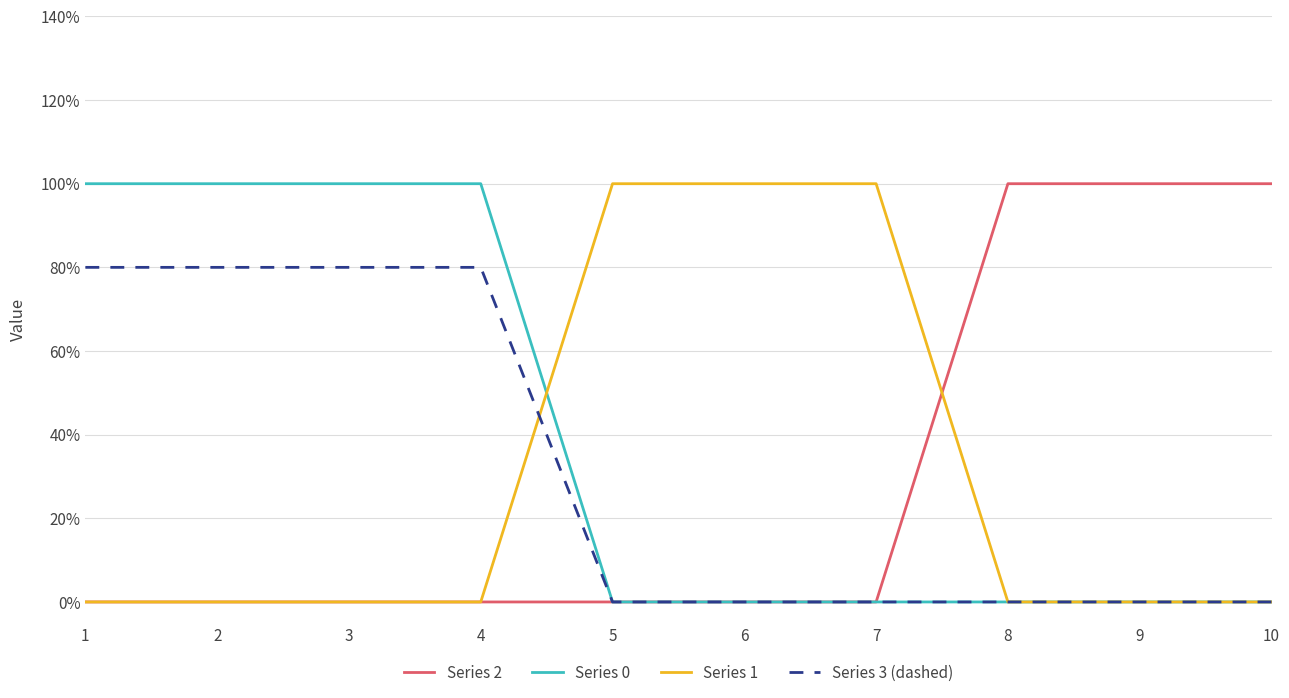

Reading right to left, transcribe all the data shown in this chart.

Series 2: 10=1.0	9=1.0	8=1.0	7=0.0	6=0.0	5=0.0	4=0.0	3=0.0	2=0.0	1=0.0
Series 0: 10=0.0	9=0.0	8=0.0	7=0.0	6=0.0	5=0.0	4=1.0	3=1.0	2=1.0	1=1.0
Series 1: 10=0.0	9=0.0	8=0.0	7=1.0	6=1.0	5=1.0	4=0.0	3=0.0	2=0.0	1=0.0
Series 3 (dashed): 10=0.0	9=0.0	8=0.0	7=0.0	6=0.0	5=0.0	4=0.8	3=0.8	2=0.8	1=0.8